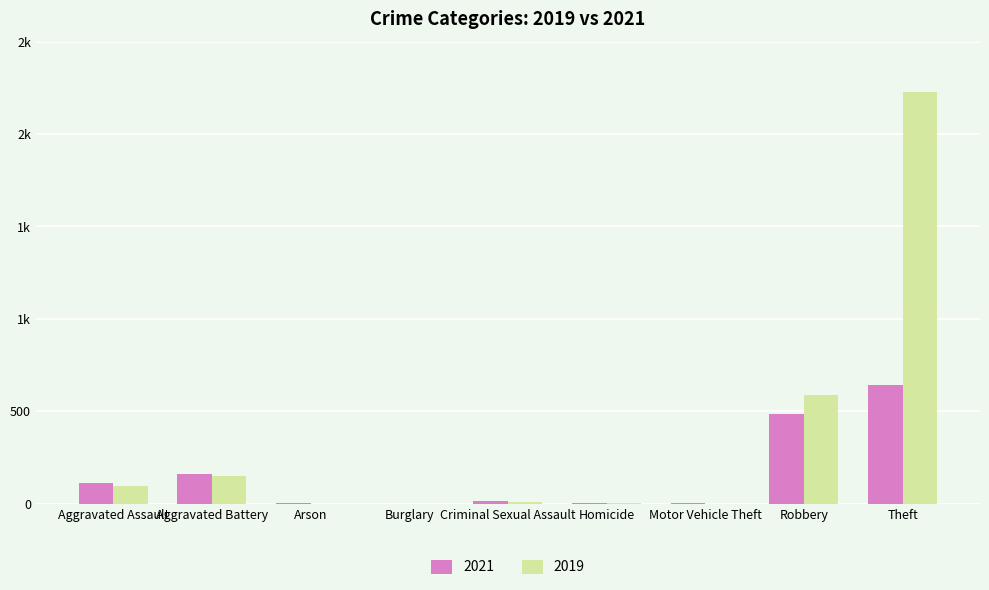

Reading left to right, list all the values displayed in this chart.

2021: 110	163	2	1	14	4	2	484	642
2019: 98	148	1	1	8	2	1	591	2230